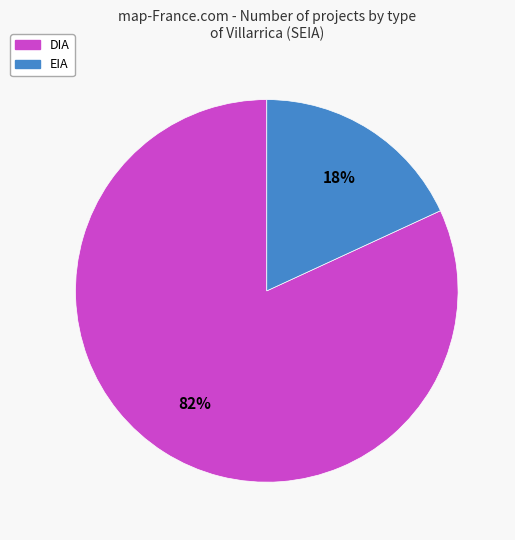

Which category has the smallest portion of the pie?

EIA